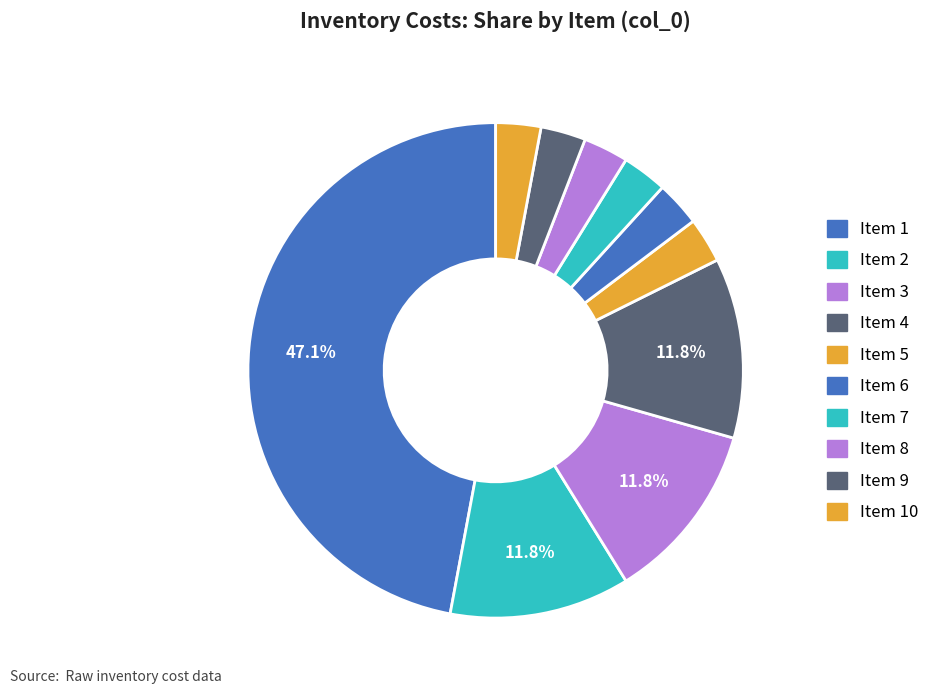

Count the number of slices in the pie.

10